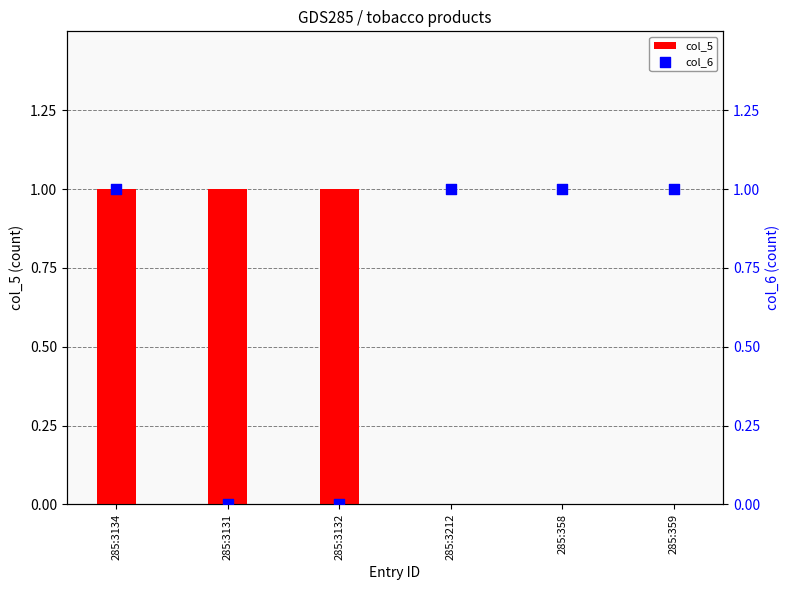

Which series reaches the maximum Y coordinate?

col_5